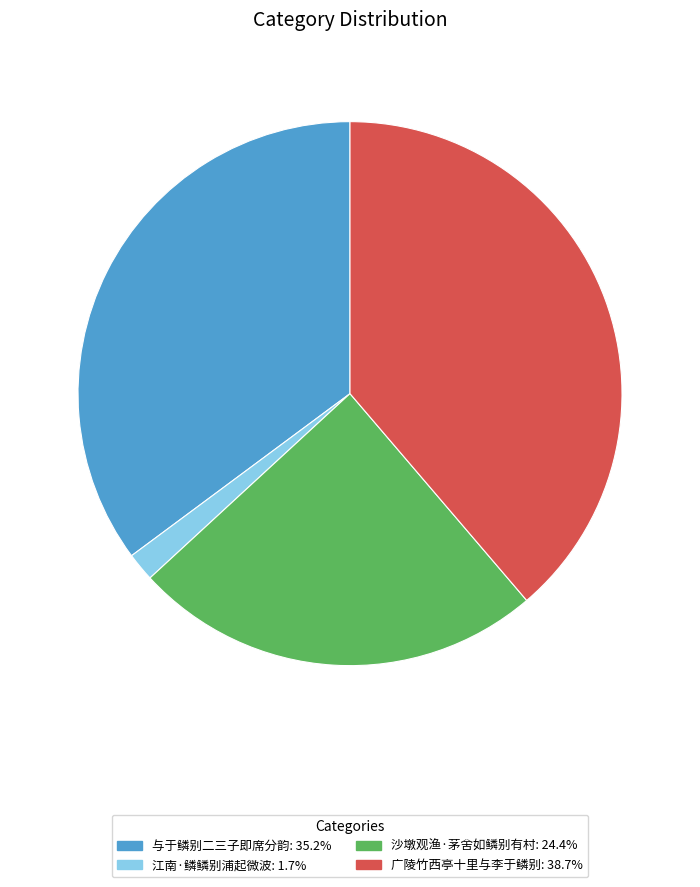

Approximately how many times larger is the value at 沙墩观渔·茅舍如鳞别有村 compared to 广陵竹西亭十里与李于鳞别?

0.6